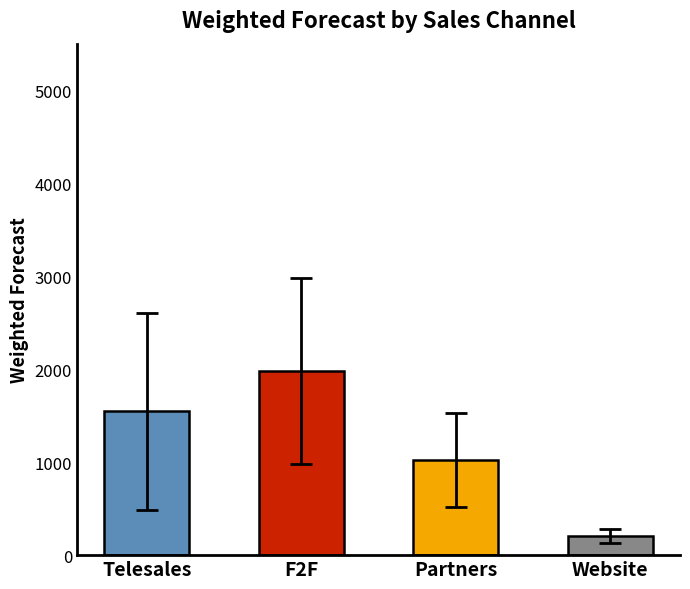

What is the maximum value shown in the chart?

1980.3